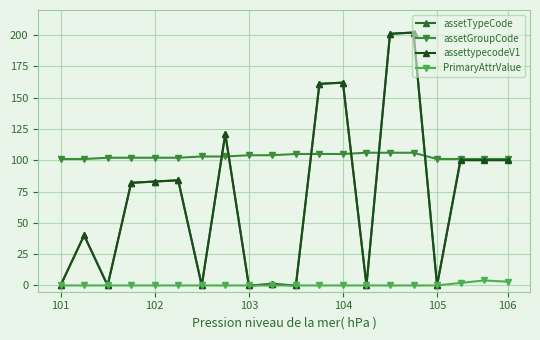

What is the value of the assetTypeCode point at the 13th from the left?

162